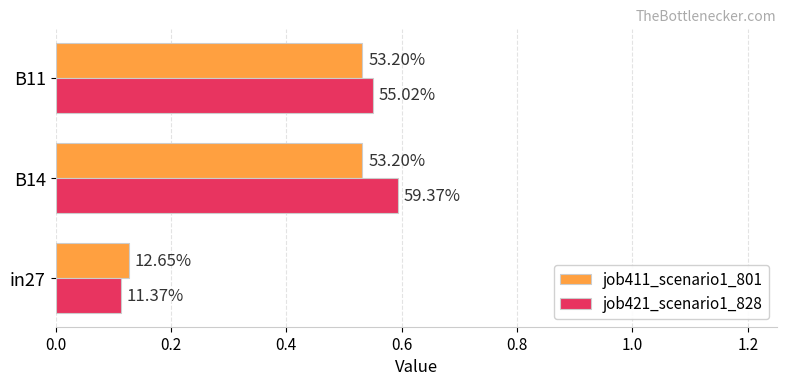

Which series has the widest spread of values?

job421_scenario1_828